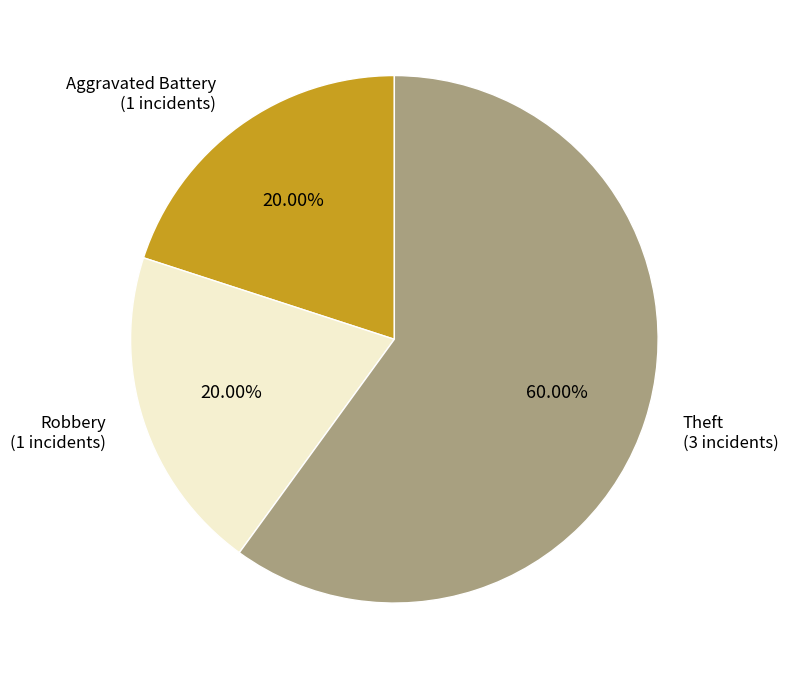

Combined, what portion of the pie is Robbery and Aggravated Battery?

40.0%